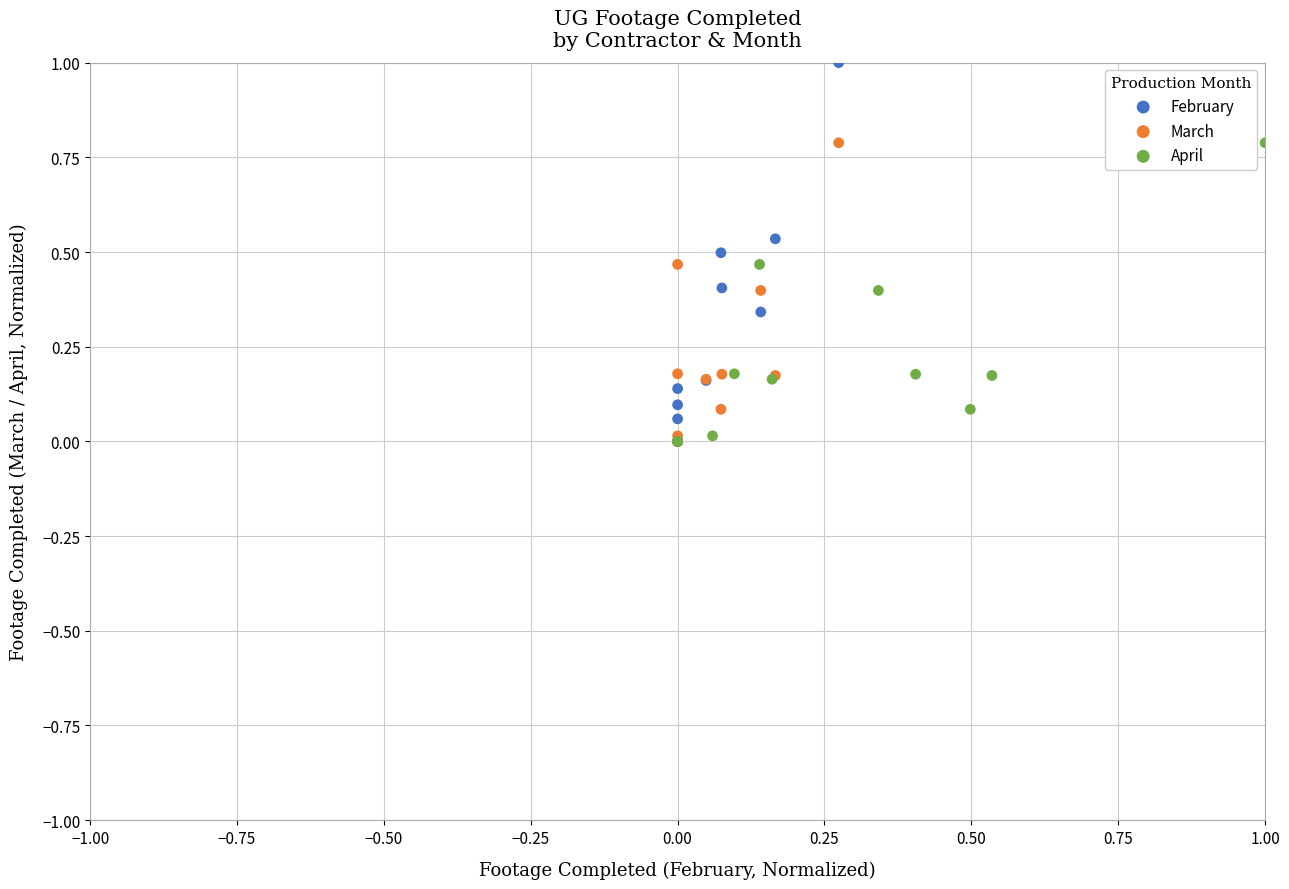

Which series has the widest spread of Y values?

February